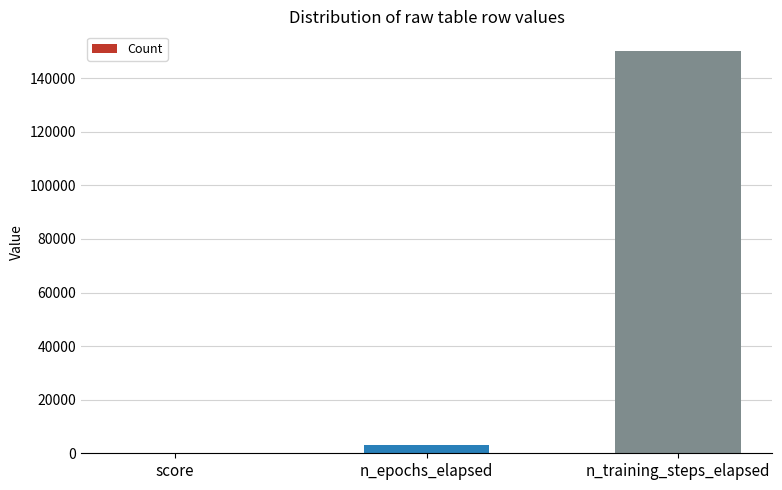

What value does the data have at n_epochs_elapsed, to the nearest 50?

3000